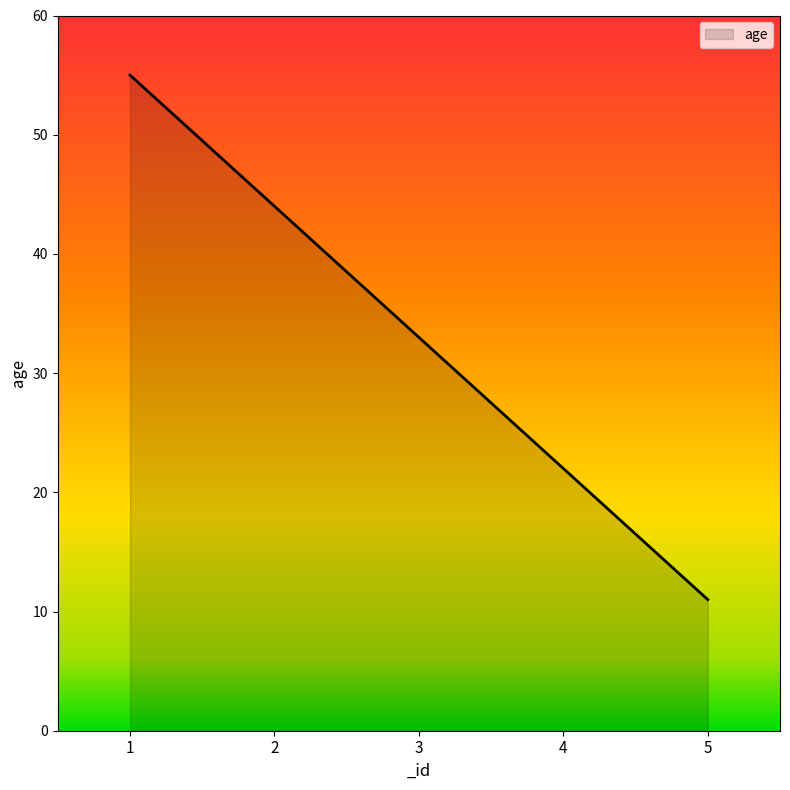

Which label corresponds to the smallest value in the chart?

5